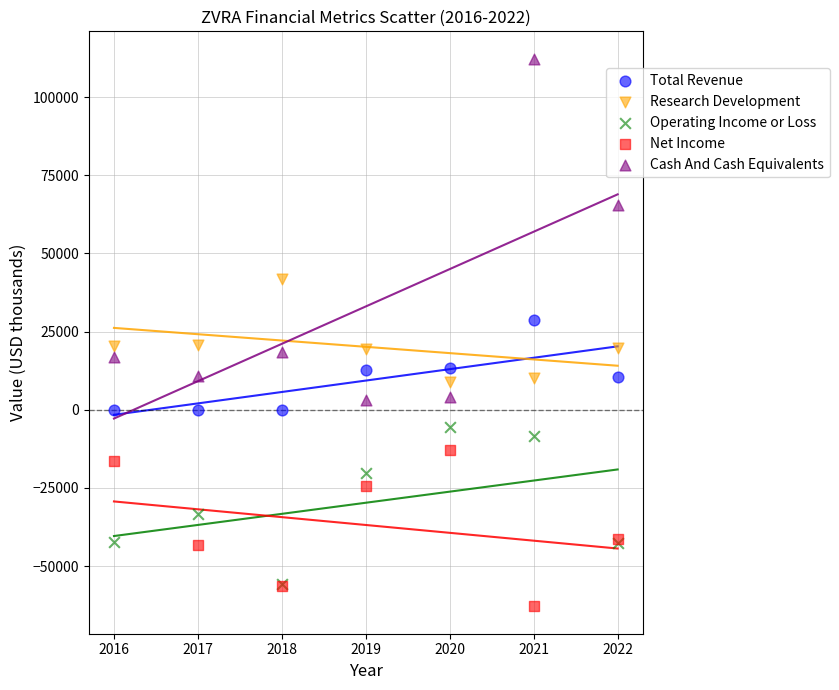

Which series reaches the maximum Y coordinate?

Cash And Cash Equivalents